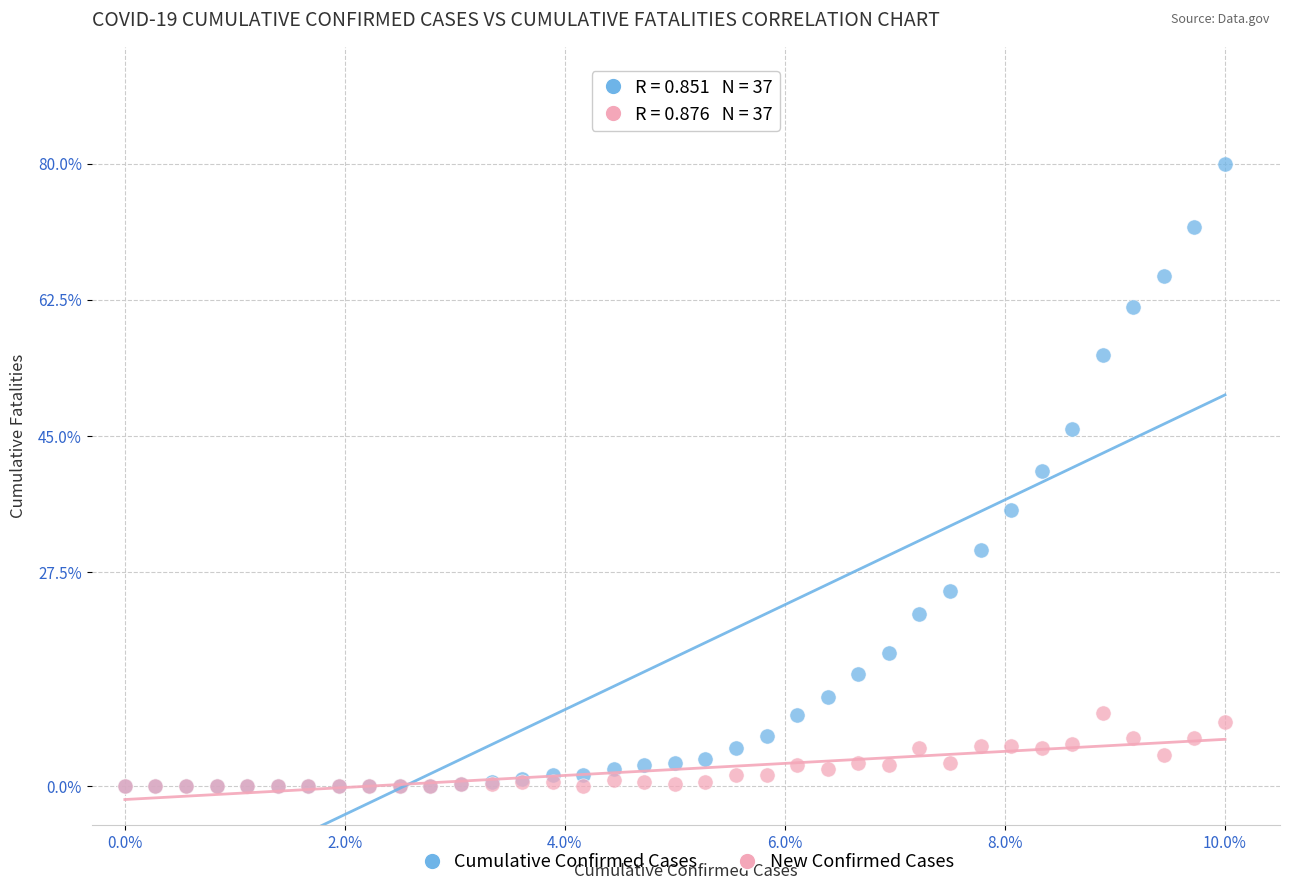

What are all the series names shown in the legend?

Cumulative Confirmed Cases, New Confirmed Cases